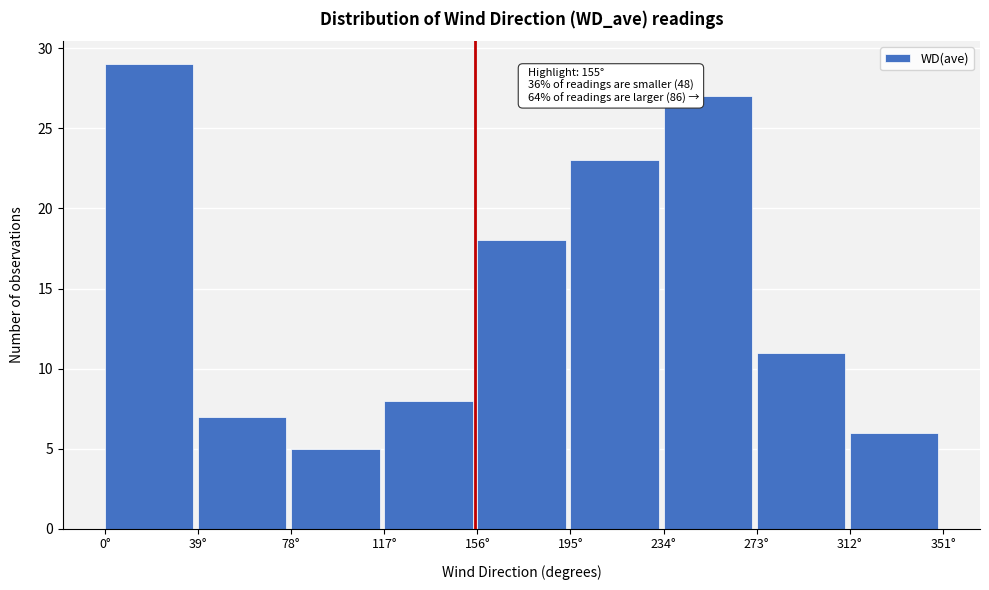

Over which range of the x-axis is the bar tallest?

0 to 39